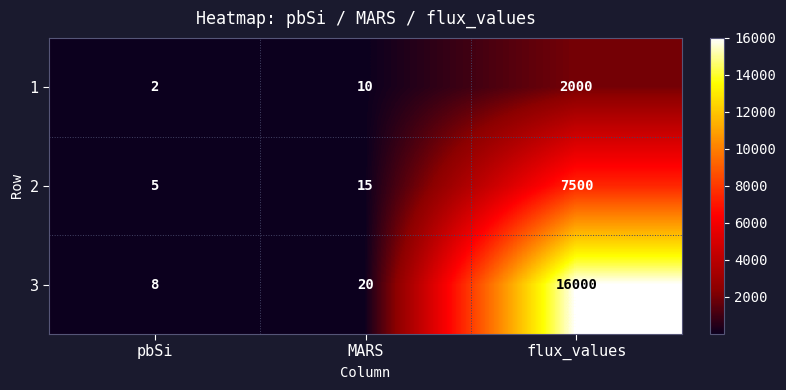

What is the average value of the 1 series?

671